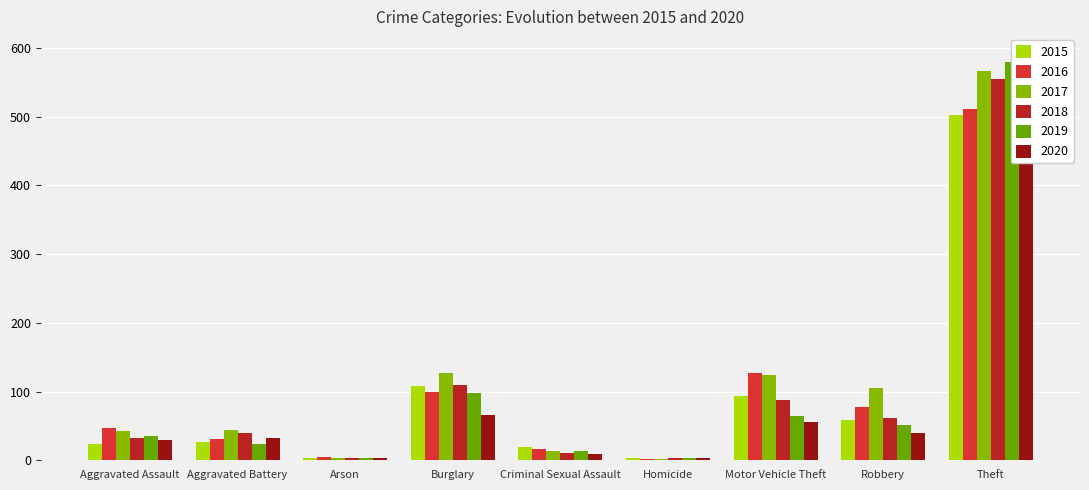

Reading left to right, what are all the values shown in this chart?

2015: Aggravated Assault=24	Aggravated Battery=27	Arson=4	Burglary=108	Criminal Sexual Assault=20	Homicide=3	Motor Vehicle Theft=94	Robbery=58	Theft=502
2016: Aggravated Assault=47	Aggravated Battery=31	Arson=5	Burglary=99	Criminal Sexual Assault=17	Homicide=2	Motor Vehicle Theft=127	Robbery=78	Theft=511
2017: Aggravated Assault=43	Aggravated Battery=44	Arson=4	Burglary=127	Criminal Sexual Assault=14	Homicide=2	Motor Vehicle Theft=124	Robbery=105	Theft=567
2018: Aggravated Assault=32	Aggravated Battery=40	Arson=4	Burglary=109	Criminal Sexual Assault=10	Homicide=3	Motor Vehicle Theft=88	Robbery=61	Theft=554
2019: Aggravated Assault=36	Aggravated Battery=23	Arson=4	Burglary=98	Criminal Sexual Assault=14	Homicide=3	Motor Vehicle Theft=64	Robbery=52	Theft=579
2020: Aggravated Assault=30	Aggravated Battery=32	Arson=3	Burglary=66	Criminal Sexual Assault=9	Homicide=4	Motor Vehicle Theft=56	Robbery=40	Theft=465